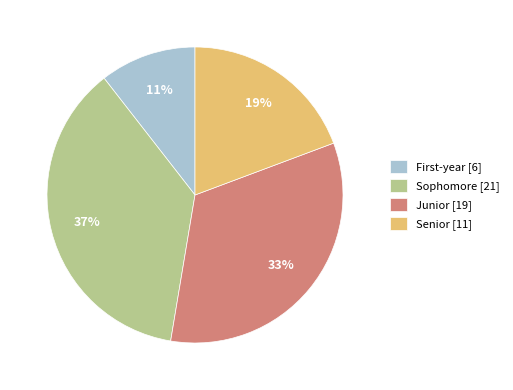

The Junior [19] slice represents 21% of the pie. True or false?

False